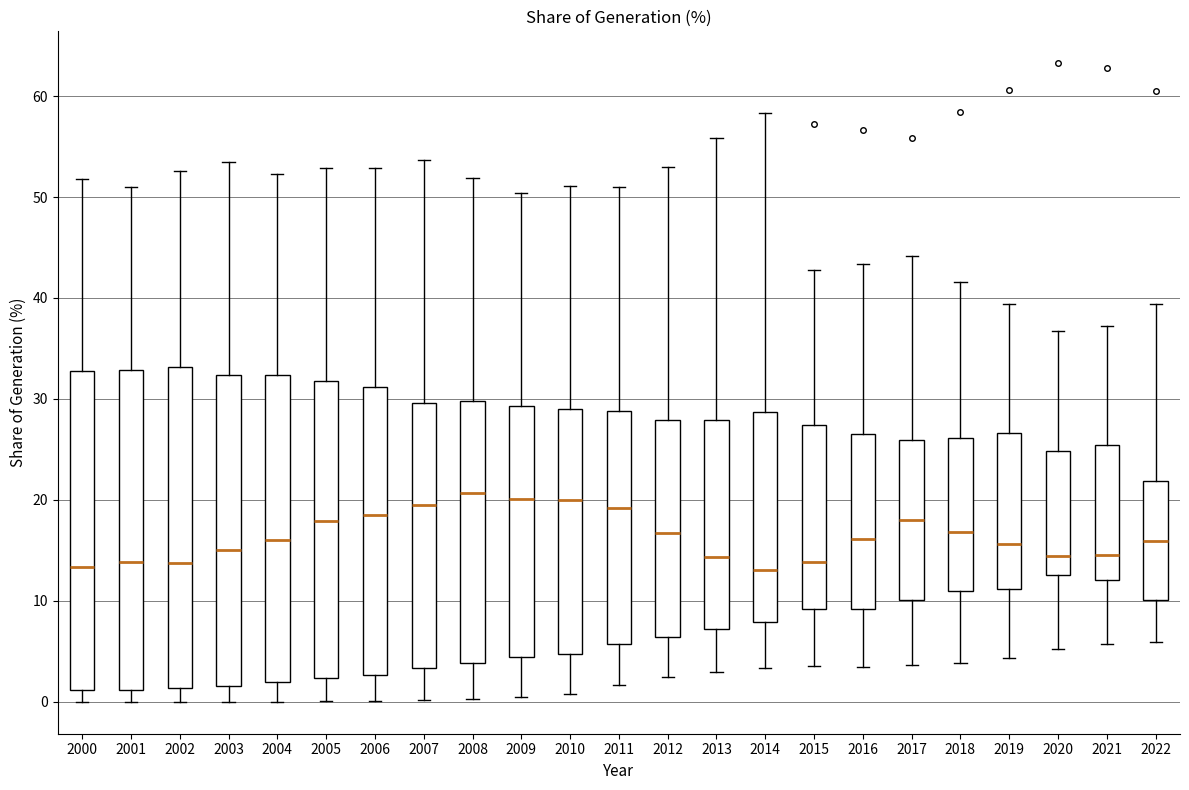

Reading left to right, transcribe this box plot: for each box, give where its median line is, the range the box spans, and where its two whiskers end, as read against the y-axis. The values are not printed on the chart, so give them approximately, as read against the axis.

2000: median 13, box 1 to 33, whiskers 0 to 52
2001: median 14, box 1 to 33, whiskers 0 to 51
2002: median 14, box 1 to 33, whiskers 0 to 53
2003: median 15, box 2 to 32, whiskers 0 to 53
2004: median 16, box 2 to 32, whiskers 0 to 52
2005: median 18, box 2 to 32, whiskers 0 to 53
2006: median 18, box 3 to 31, whiskers 0 to 53
2007: median 19, box 3 to 30, whiskers 0 to 54
2008: median 21, box 4 to 30, whiskers 0 to 52
2009: median 20, box 4 to 29, whiskers 1 to 50
2010: median 20, box 5 to 29, whiskers 1 to 51
2011: median 19, box 6 to 29, whiskers 2 to 51
2012: median 17, box 6 to 28, whiskers 2 to 53
2013: median 14, box 7 to 28, whiskers 3 to 56
2014: median 13, box 8 to 29, whiskers 3 to 58
2015: median 14, box 9 to 27, whiskers 4 to 43
2016: median 16, box 9 to 27, whiskers 3 to 43
2017: median 18, box 10 to 26, whiskers 4 to 44
2018: median 17, box 11 to 26, whiskers 4 to 42
2019: median 16, box 11 to 27, whiskers 4 to 39
2020: median 14, box 13 to 25, whiskers 5 to 37
2021: median 15, box 12 to 25, whiskers 6 to 37
2022: median 16, box 10 to 22, whiskers 6 to 39